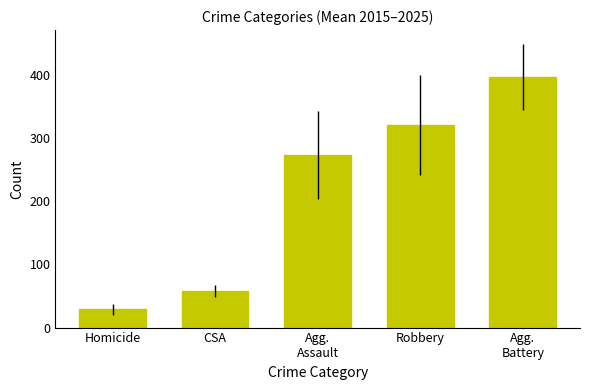

The chart shows a value of 272.6 at Agg.
Assault. True or false?

True